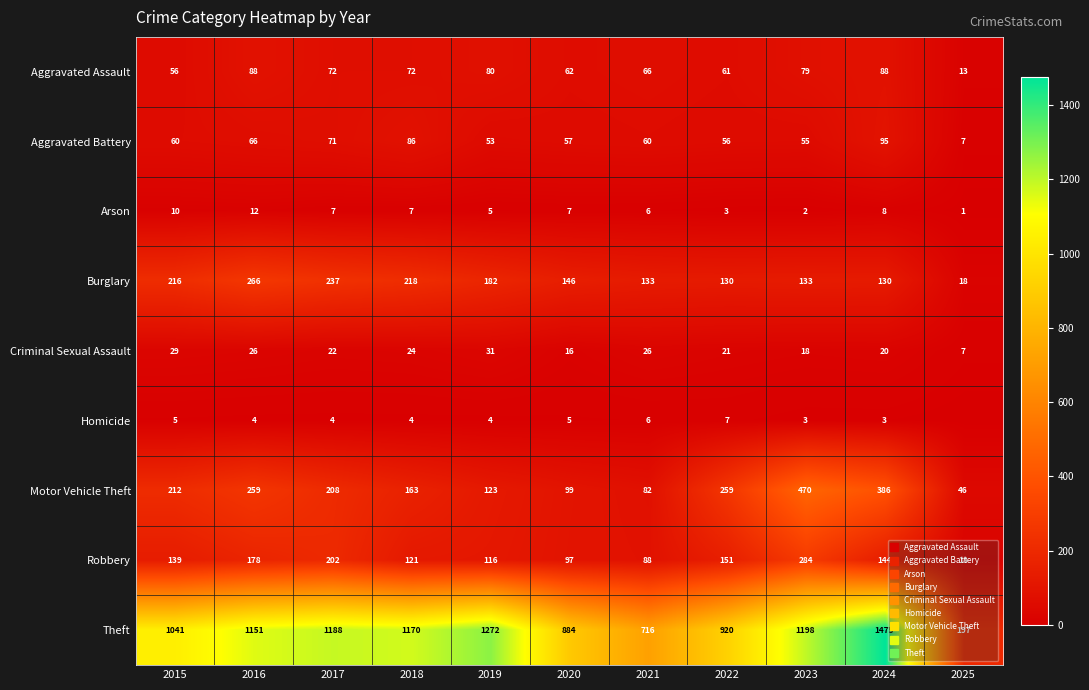

At which category is the sum across all series the highest?

2024